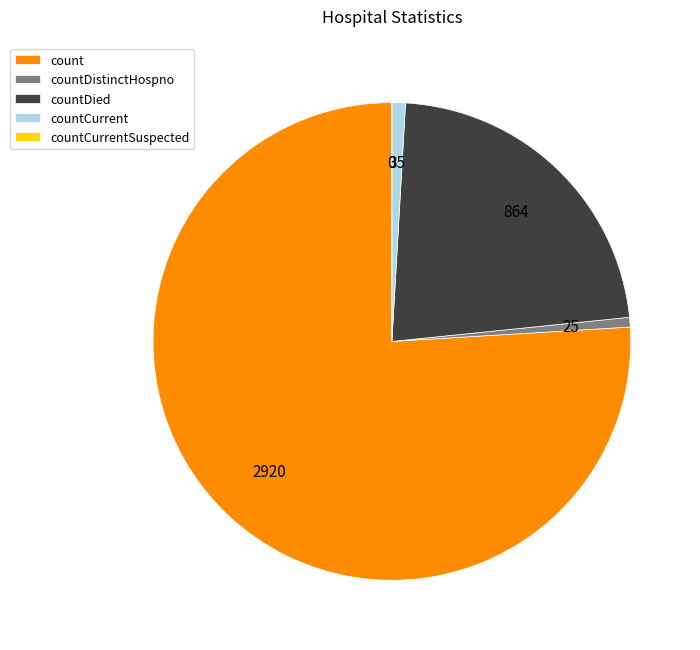

True or false: countCurrent accounts for 1% of the total.

True